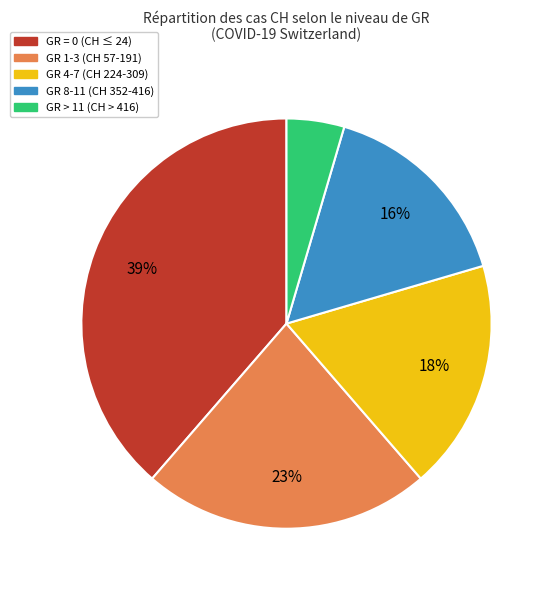

Is there any slice that represents more than half of the pie?

No